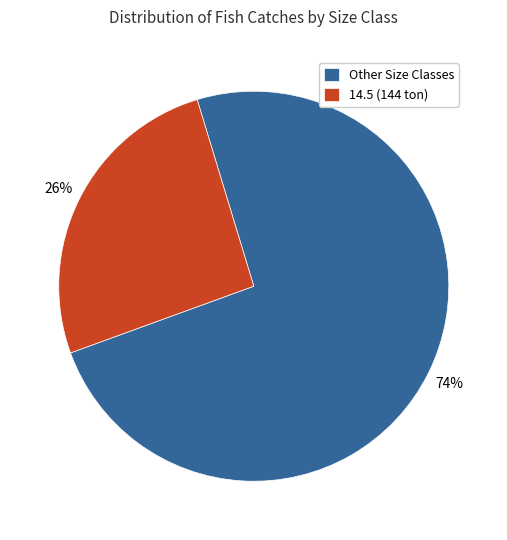

Is the sum of Other Size Classes and 14.5 (144 ton) greater than half?

Yes